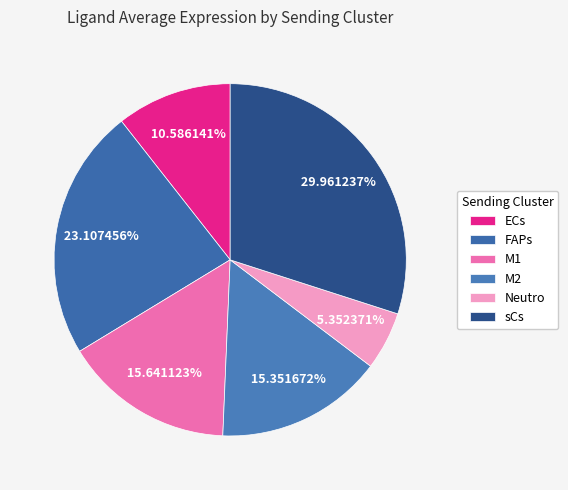

What percentage is the Neutro slice, to the nearest percent?

5%